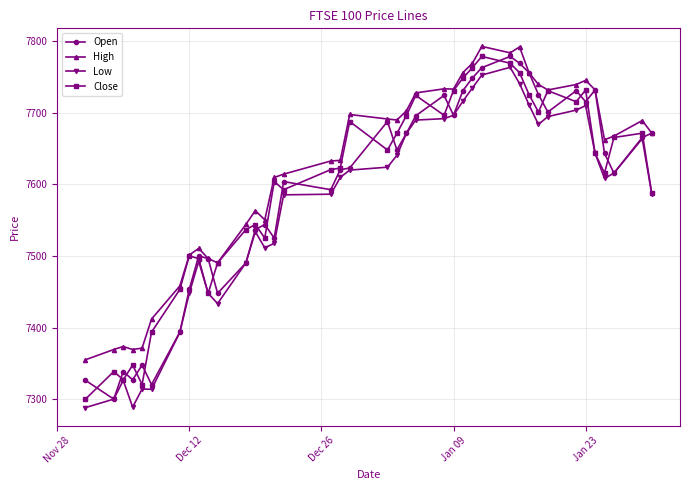

True or false: High and Low intersect in this chart.

False